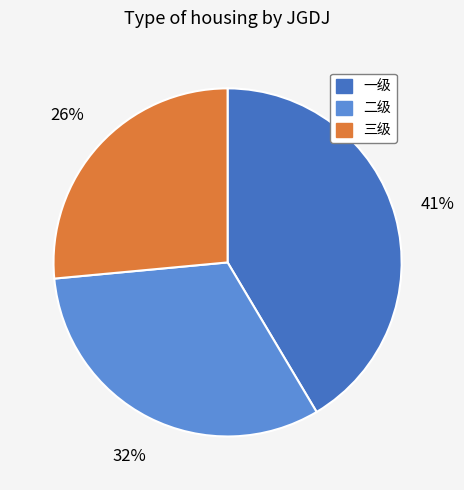

What percentage is the 三级 slice, to the nearest percent?

26%